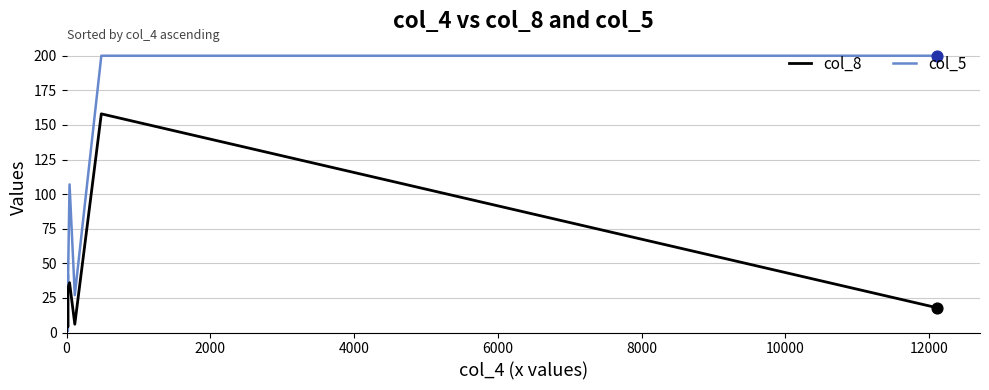

What are all the series names shown in the legend?

col_8, col_5